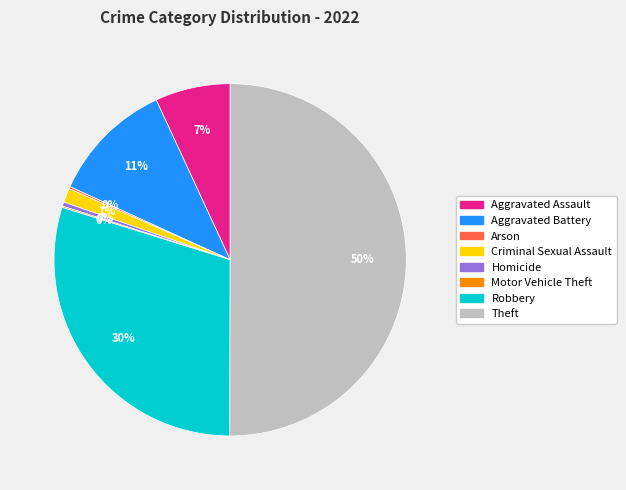

To the nearest percent, what is the combined percentage of Aggravated Battery and Robbery?

41%